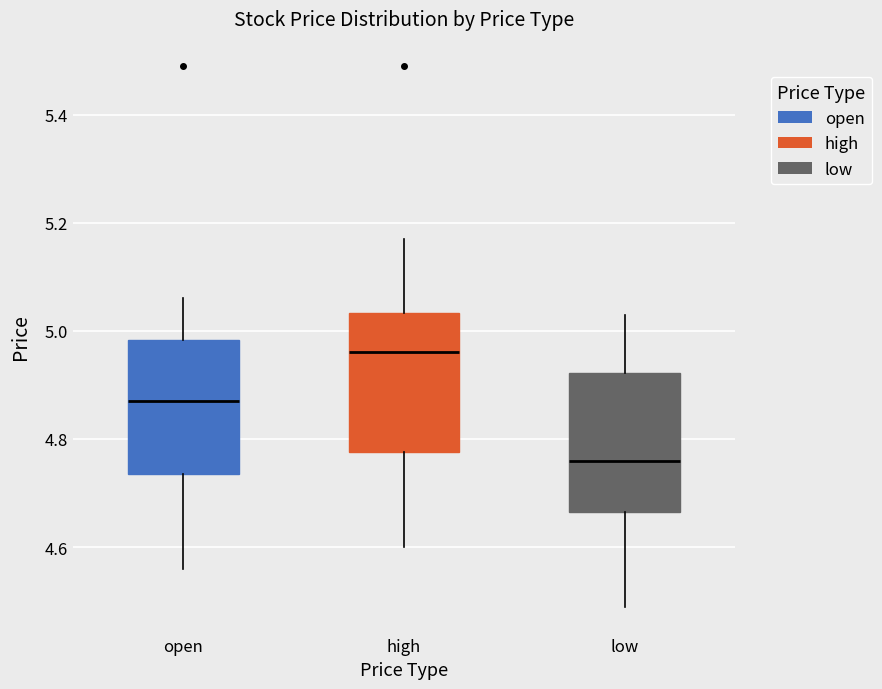

Reading left to right, read every box against the y-axis: the position of its median line, the range the box covers, and the ends of its whiskers. The values are not printed on the chart, so give them approximately, as read against the axis.

open: median 4.88, box 4.74 to 4.98, whiskers 4.56 to 5.06
high: median 4.96, box 4.78 to 5.04, whiskers 4.60 to 5.18
low: median 4.76, box 4.66 to 4.92, whiskers 4.50 to 5.04